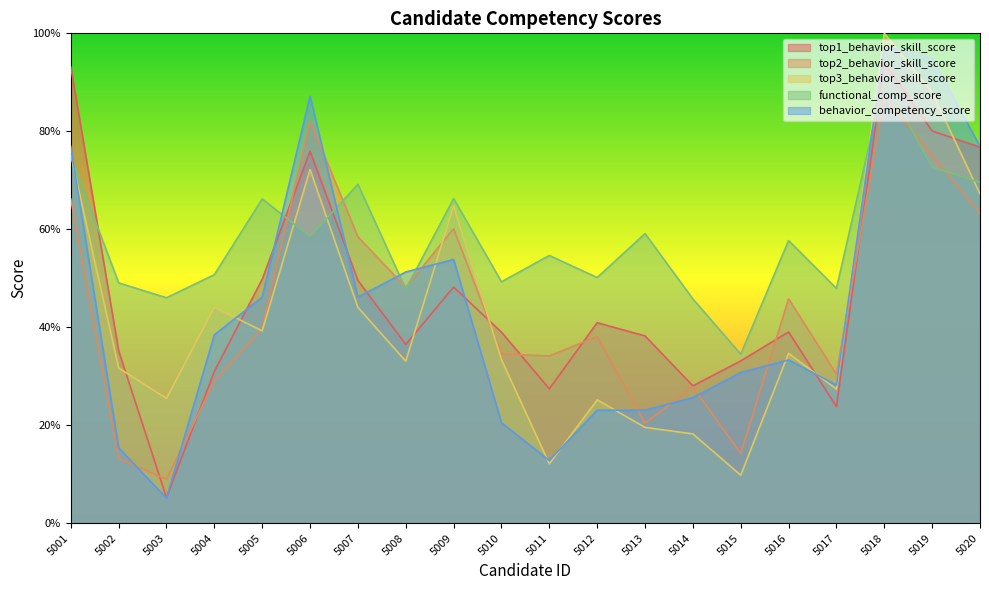

Between 5001 and 5017, which is larger?

5001